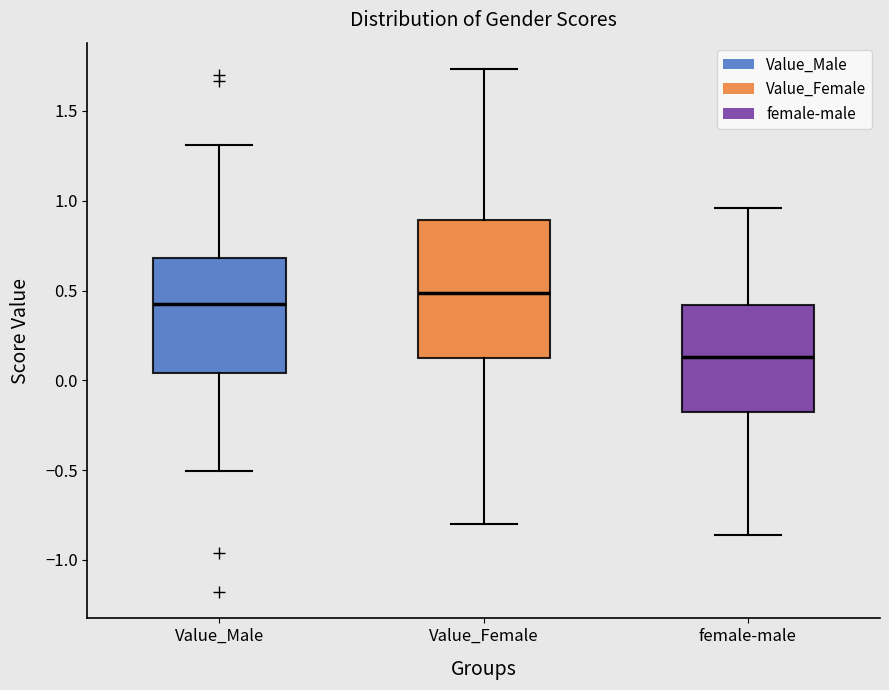

Reading left to right, transcribe this box plot: for each box, give where its median line is, the range the box spans, and where its two whiskers end, as read against the y-axis. The values are not printed on the chart, so give them approximately, as read against the axis.

Value_Male: median 0.40, box 0.05 to 0.70, whiskers -0.50 to 1.30
Value_Female: median 0.50, box 0.10 to 0.90, whiskers -0.80 to 1.75
female-male: median 0.15, box -0.20 to 0.40, whiskers -0.85 to 0.95